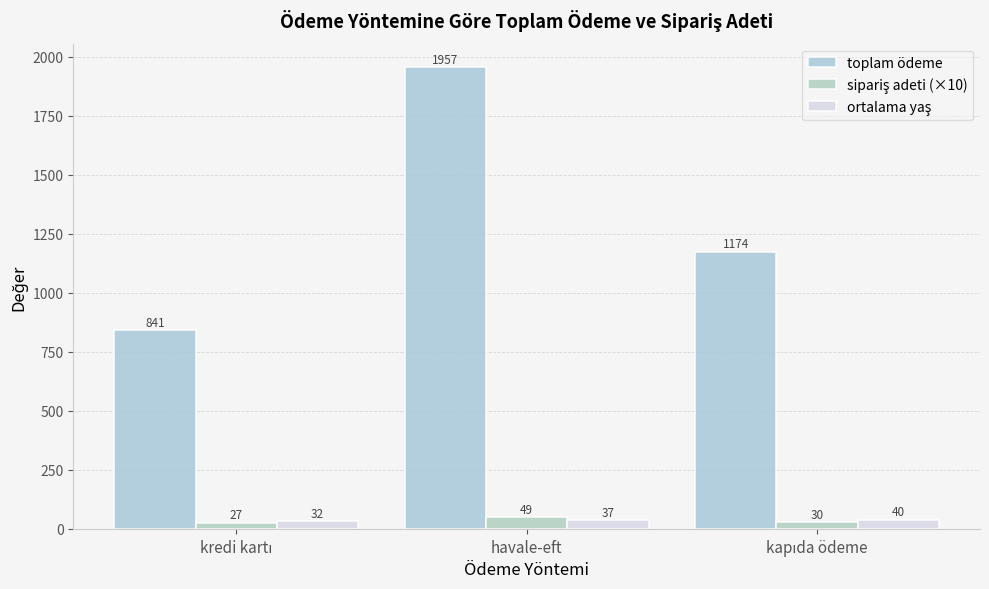

What position from the left is kredi kartı?

1